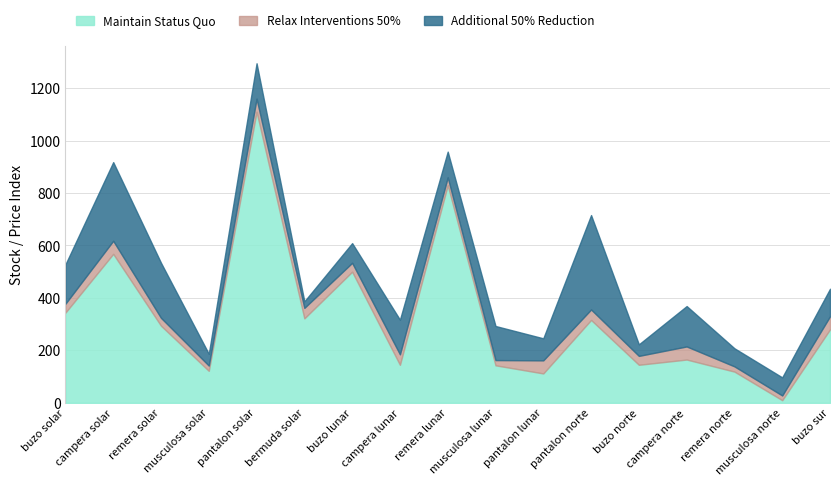

What is the label of the 8th point from the right?

musculosa lunar